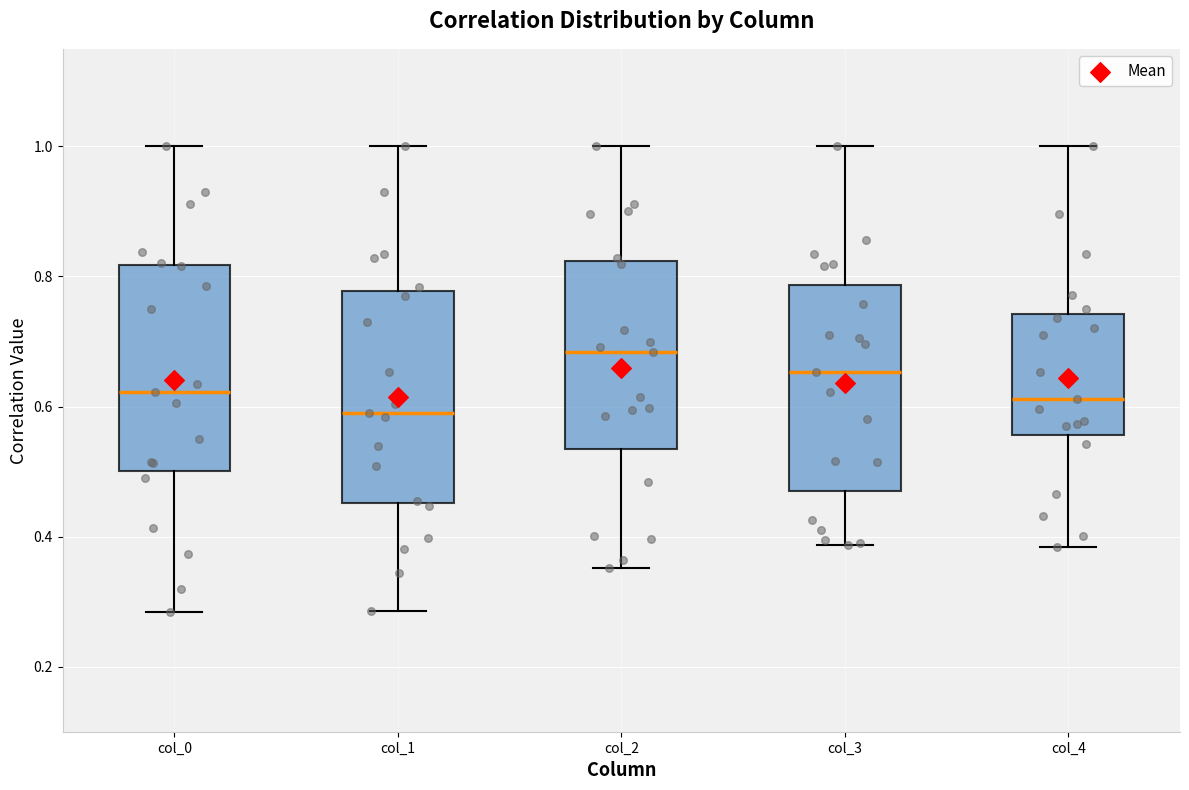

Reading left to right, read every box against the y-axis: the position of its median line, the range the box covers, and the ends of its whiskers. The values are not printed on the chart, so give them approximately, as read against the axis.

col_0: median 0.62, box 0.50 to 0.82, whiskers 0.28 to 1.00
col_1: median 0.60, box 0.46 to 0.78, whiskers 0.28 to 1.00
col_2: median 0.68, box 0.54 to 0.82, whiskers 0.36 to 1.00
col_3: median 0.66, box 0.46 to 0.78, whiskers 0.38 to 1.00
col_4: median 0.62, box 0.56 to 0.74, whiskers 0.38 to 1.00